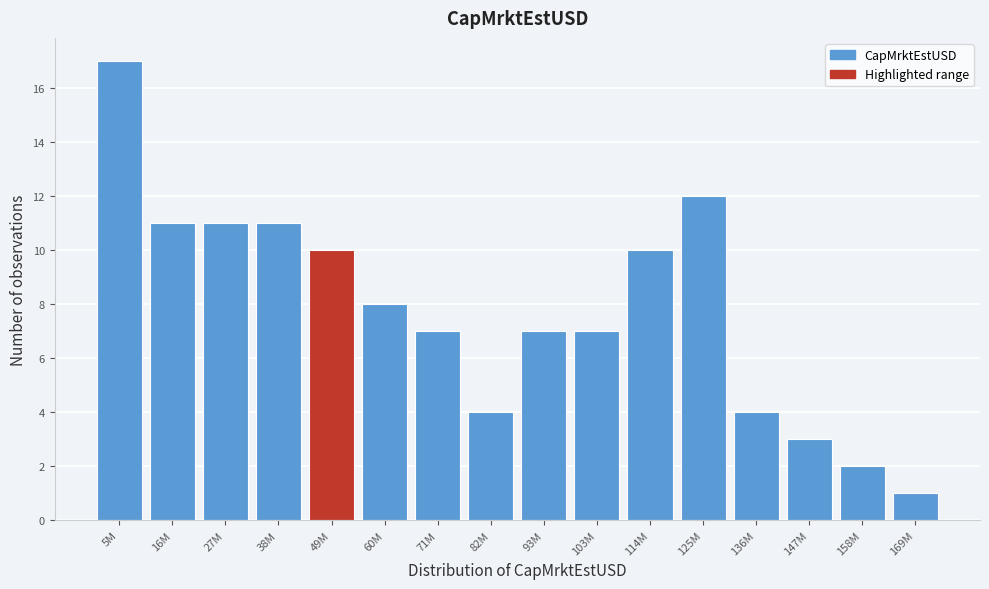

Reading left to right, list all the values displayed in this chart.

17	11	11	11	10	8	7	4	7	7	10	12	4	3	2	1